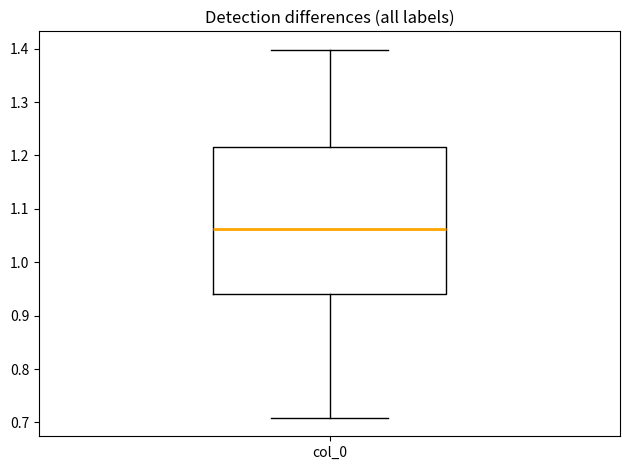

Transcribe this box plot: give where the median line is, the range the box spans, and where the two whiskers end, as read against the y-axis. The values are not printed on the chart, so give them approximately, as read against the axis.

median 1.06, box 0.94 to 1.22, whiskers 0.71 to 1.40